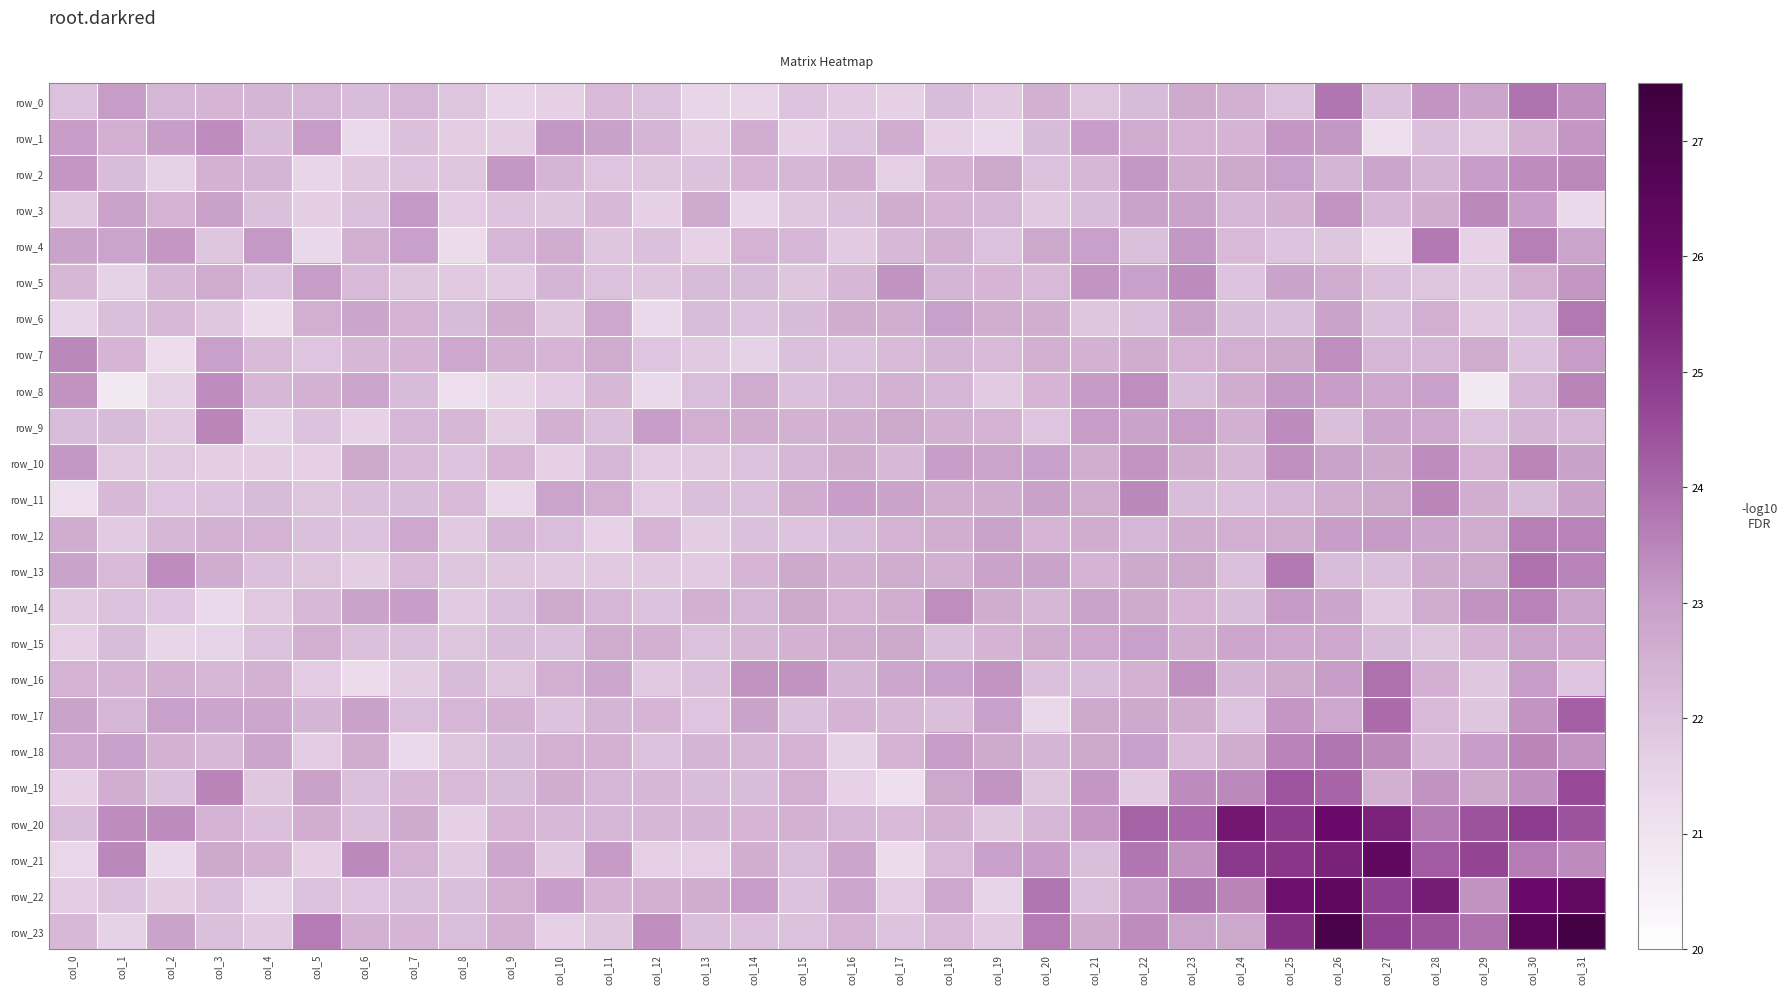

Which category has the lowest value across all series?

col_1